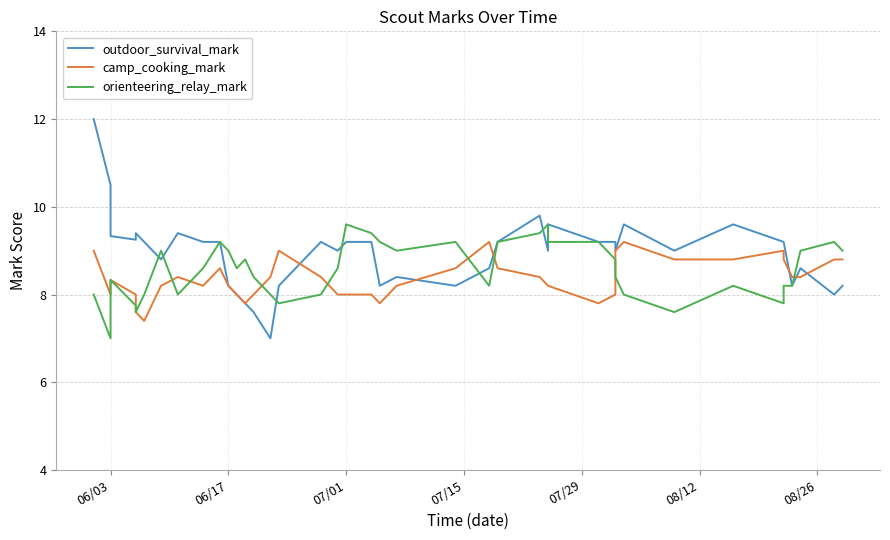

The value of camp_cooking_mark at 33 is 5.6. True or false?

False